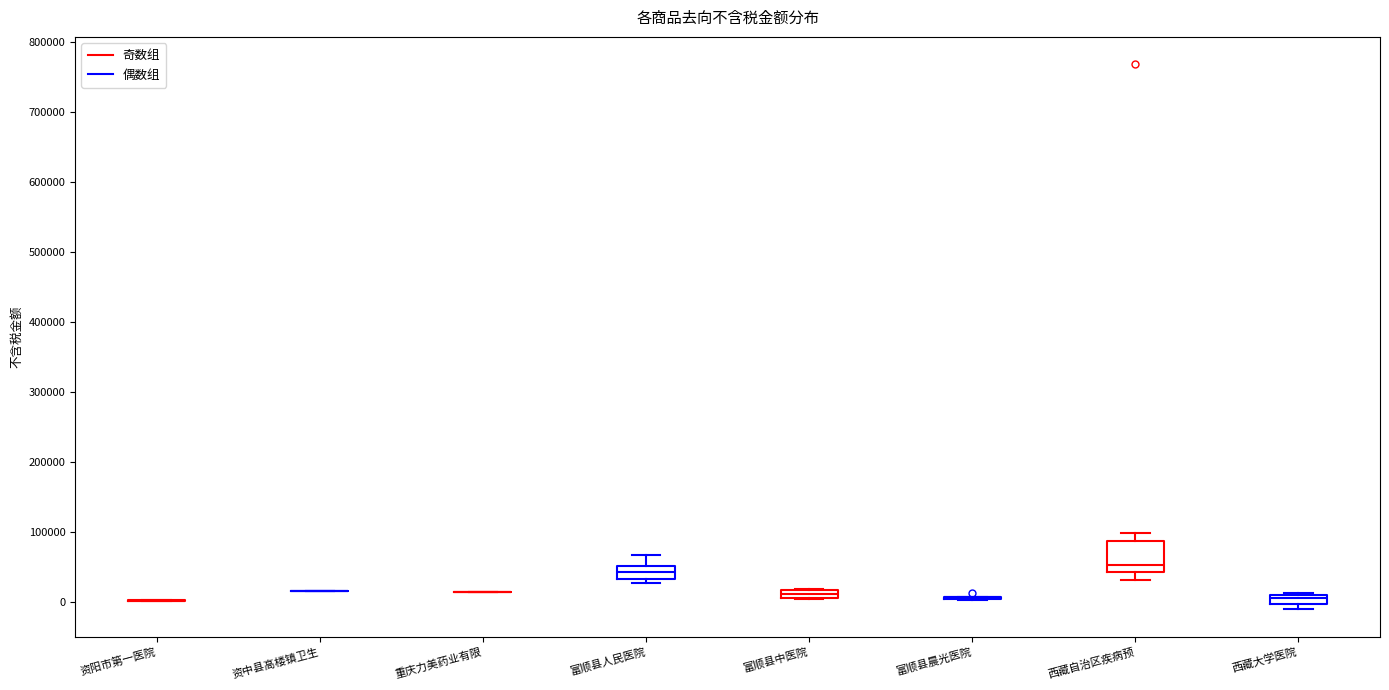

Comparing the boxes themselves (not the whiskers), which one is the tallest?

西藏自治区疾病预